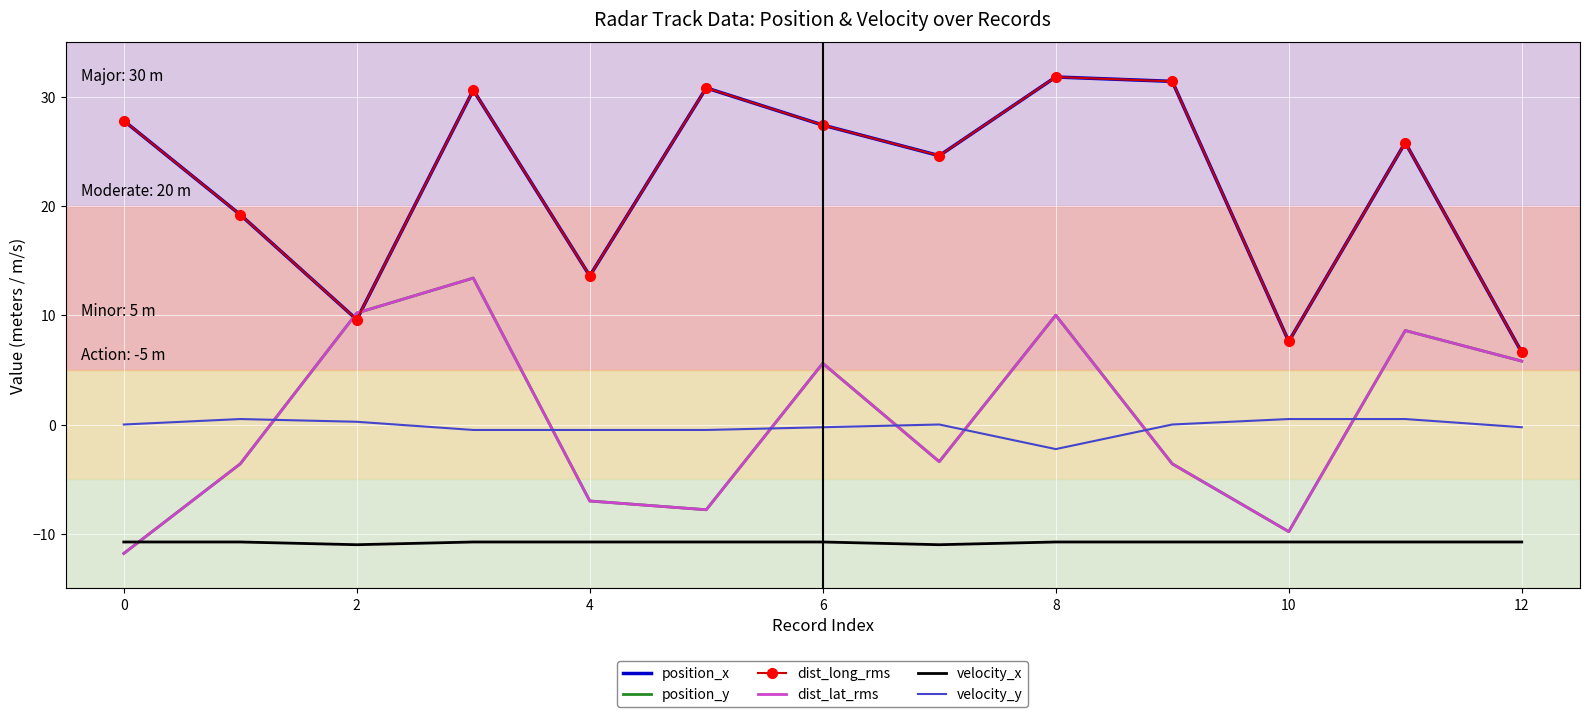

Which series has the largest total across all categories?

position_x